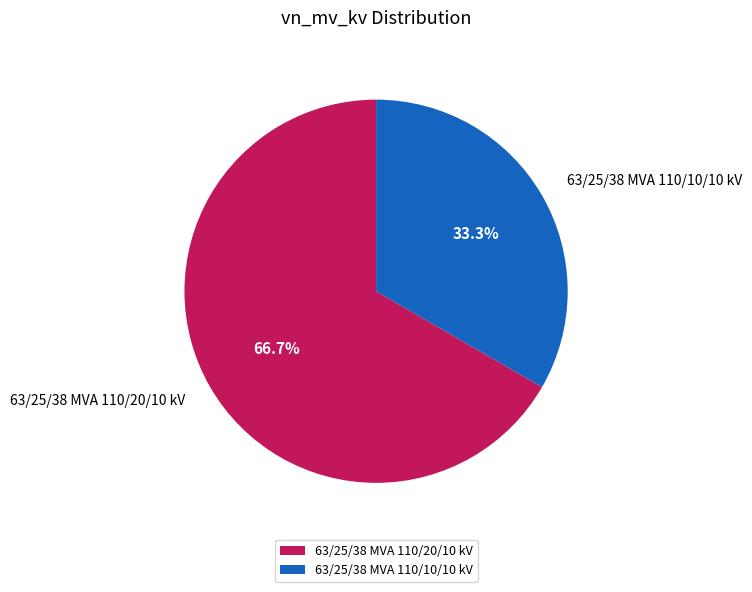

Combined, what portion of the pie is 63/25/38 MVA 110/20/10 kV and 63/25/38 MVA 110/10/10 kV?

100.0%